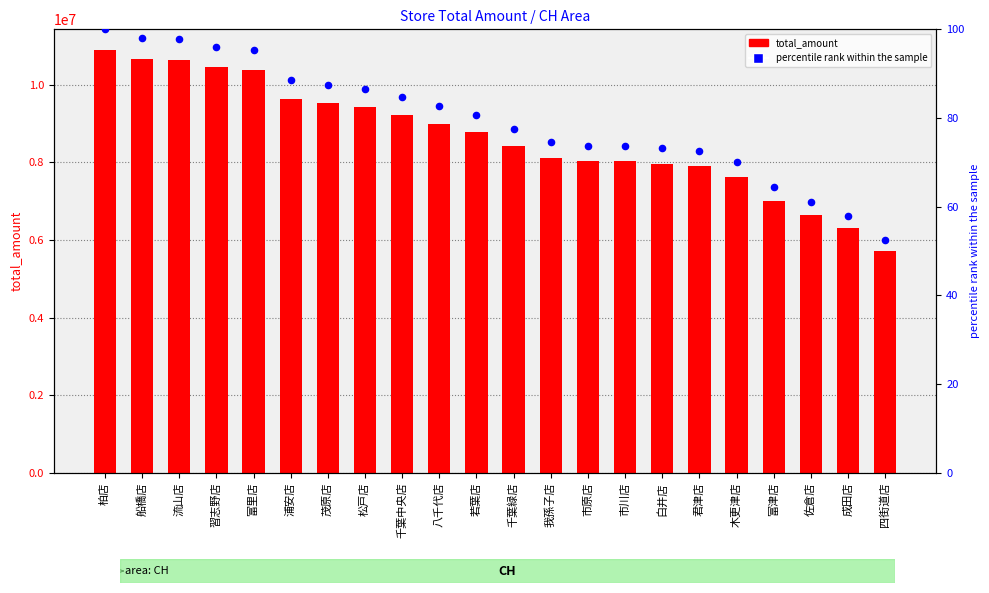

Which series has the largest total across all categories?

total_amount